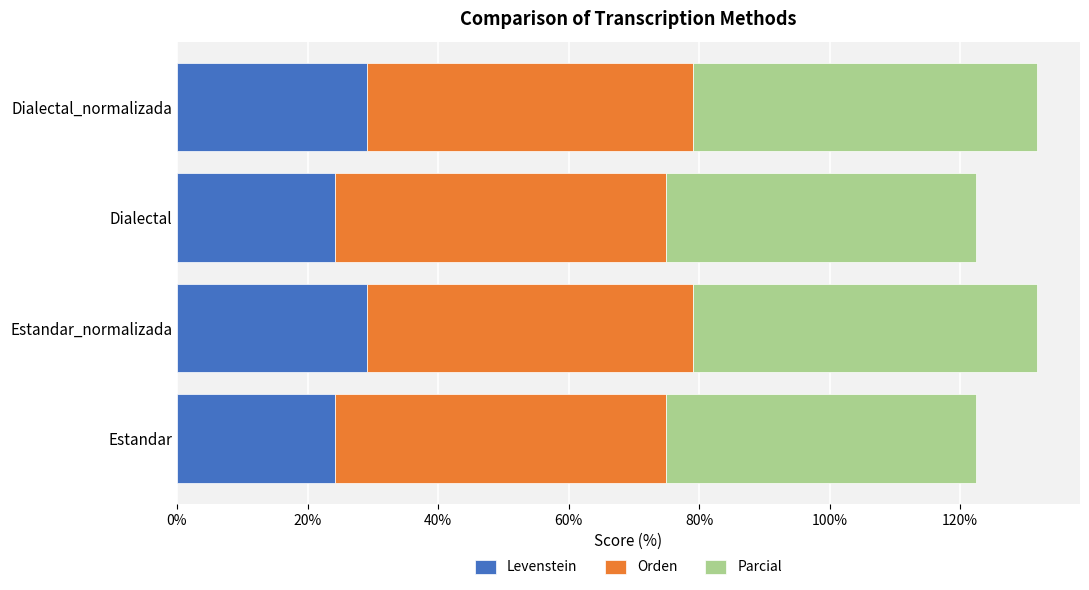

Read the Levenstein value at Dialectal_normalizada.

29.1